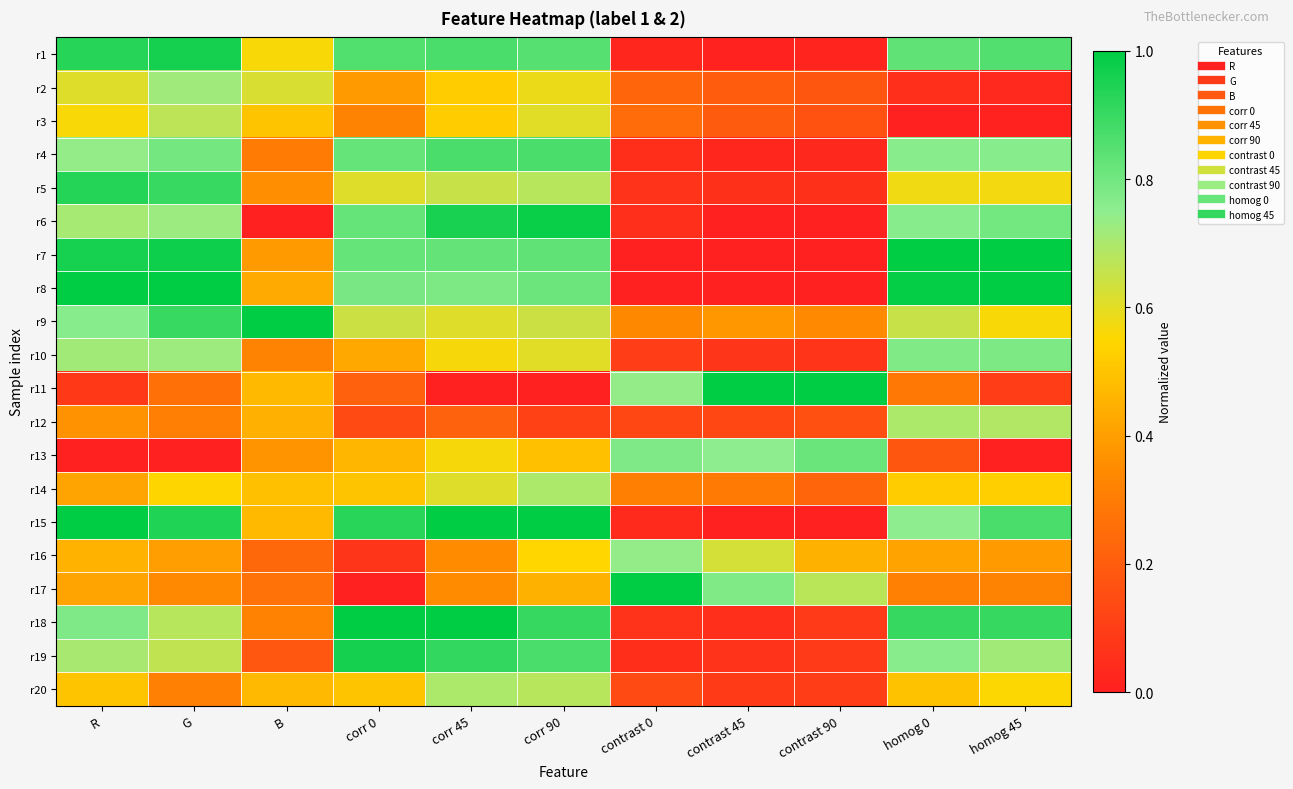

Which series changed the most between contrast 45 and homog 0?

r7